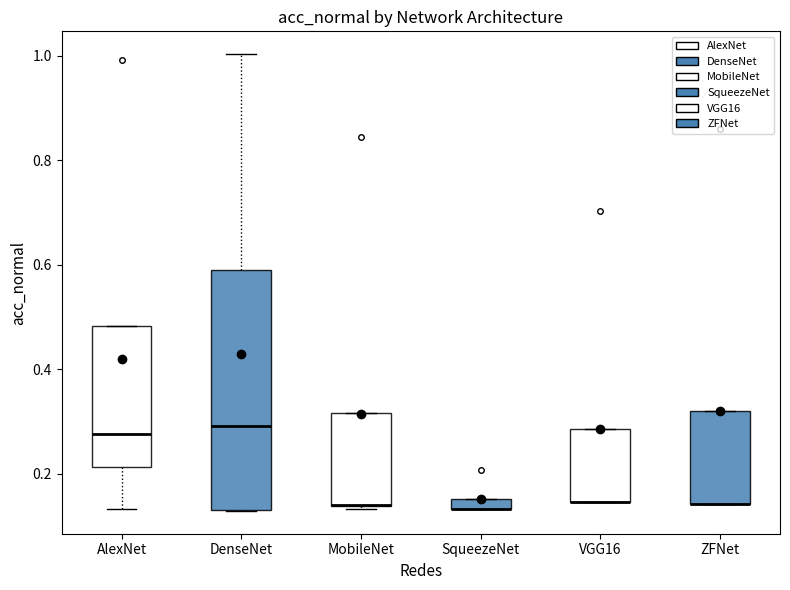

Where is the lower edge of the box for ZFNet on the y-axis? The values are not printed on the chart, so give them approximately, as read against the axis.

0.14